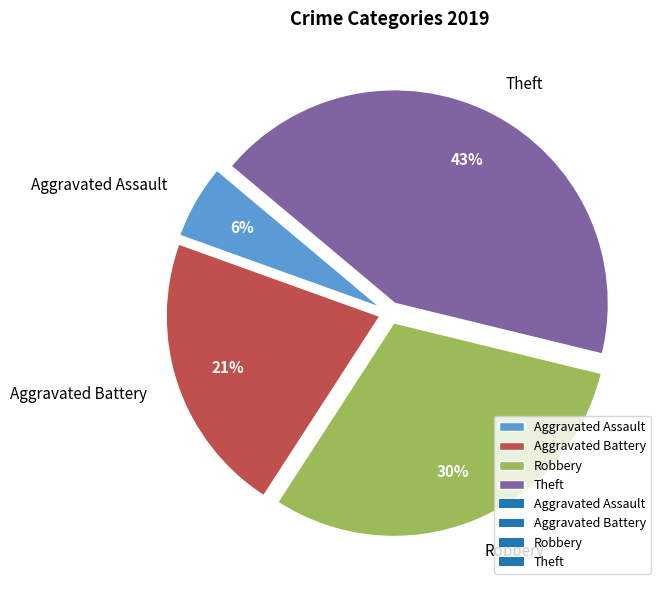

Which has a higher value, Robbery or Theft?

Theft